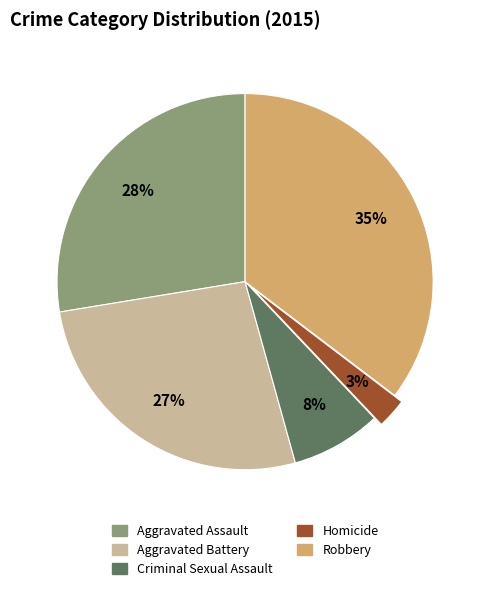

Is it true that Homicide is 9% of the pie?

False